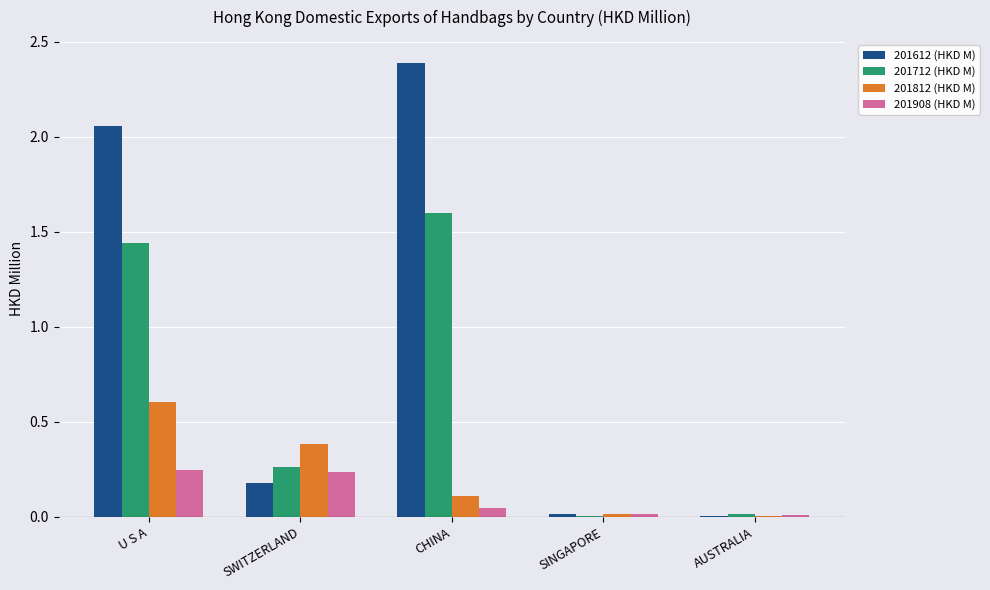

True or false: 201612 (HKD M) has a value of 0.1 at SWITZERLAND.

False